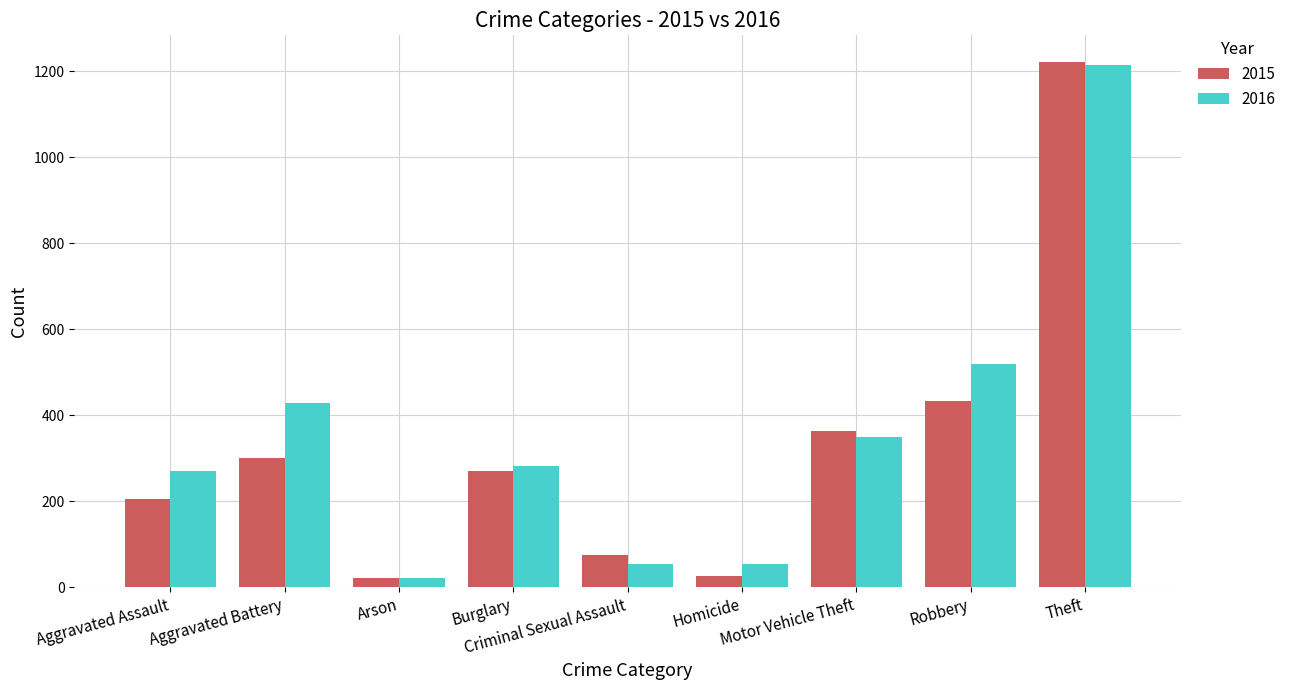

Where is 2015 nearest to the value 622?

Robbery